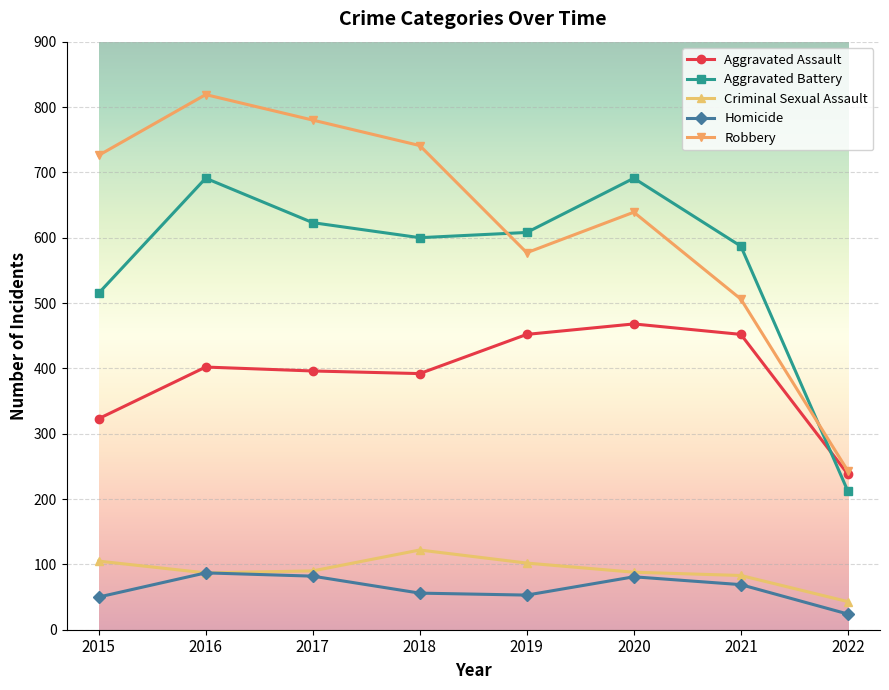

What is the spread (max minus min) of values at 2019?

555